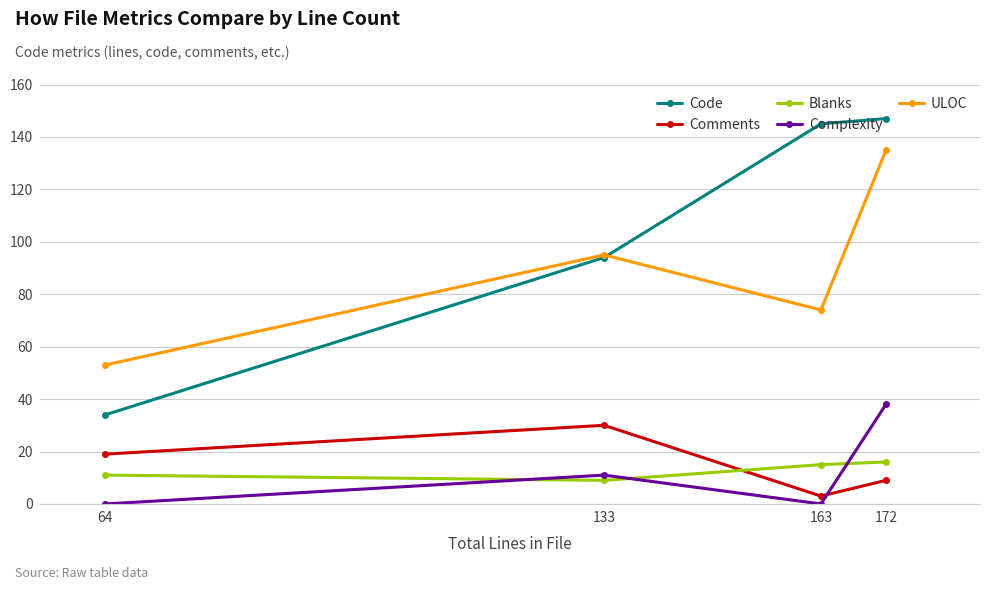

What is the value of the ULOC point at the 1st from the left?

53